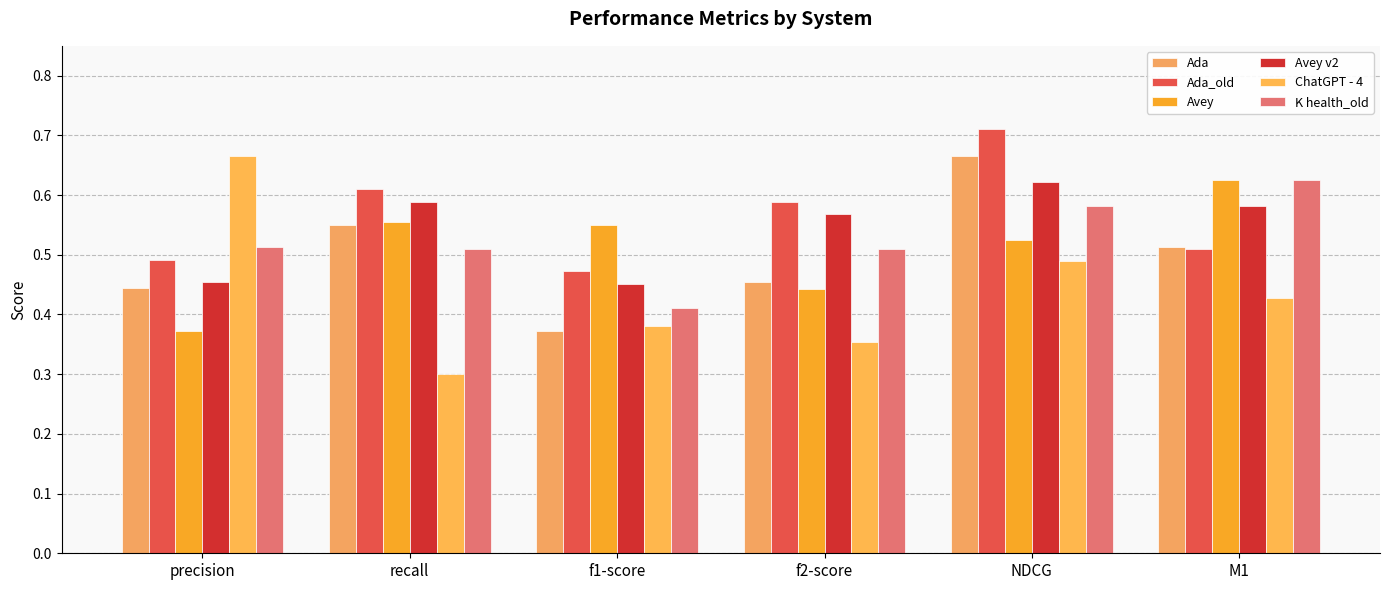

Reading left to right, what are all the values shown in this chart?

Ada: precision=0.4	recall=0.6	f1-score=0.4	f2-score=0.5	NDCG=0.7	M1=0.5
Ada_old: precision=0.5	recall=0.6	f1-score=0.5	f2-score=0.6	NDCG=0.7	M1=0.5
Avey: precision=0.4	recall=0.6	f1-score=0.6	f2-score=0.4	NDCG=0.5	M1=0.6
Avey v2: precision=0.5	recall=0.6	f1-score=0.5	f2-score=0.6	NDCG=0.6	M1=0.6
ChatGPT - 4: precision=0.7	recall=0.3	f1-score=0.4	f2-score=0.4	NDCG=0.5	M1=0.4
K health_old: precision=0.5	recall=0.5	f1-score=0.4	f2-score=0.5	NDCG=0.6	M1=0.6